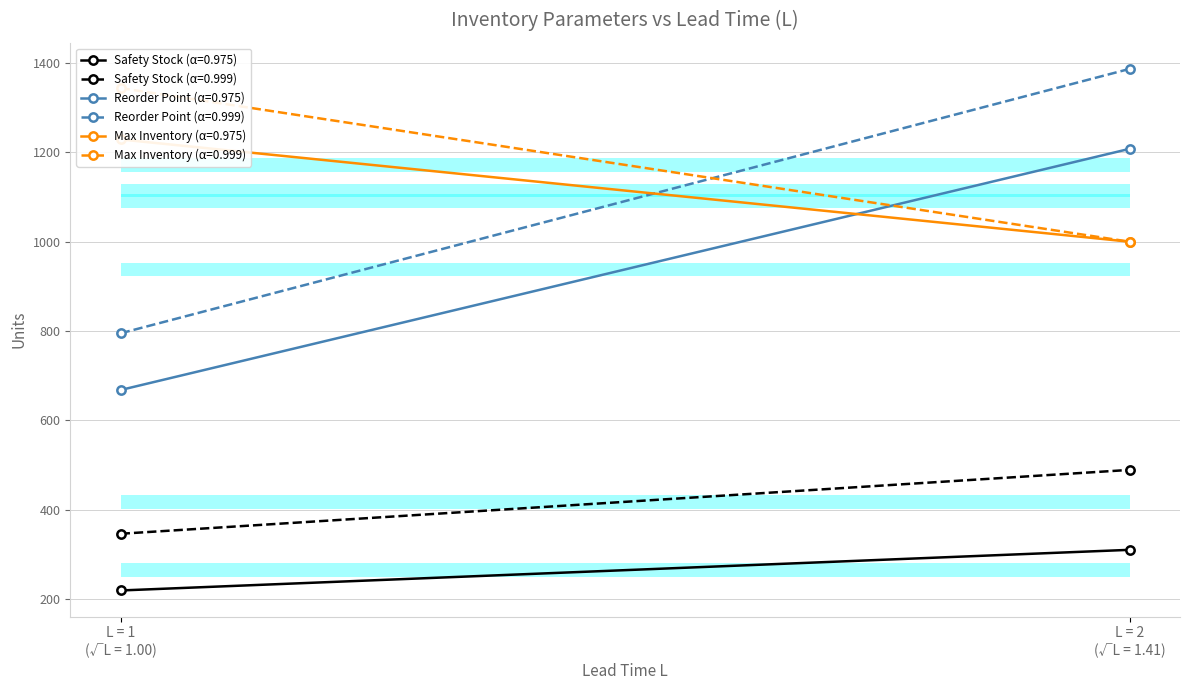

What is the sum of all Safety Stock (α=0.975) values?

529